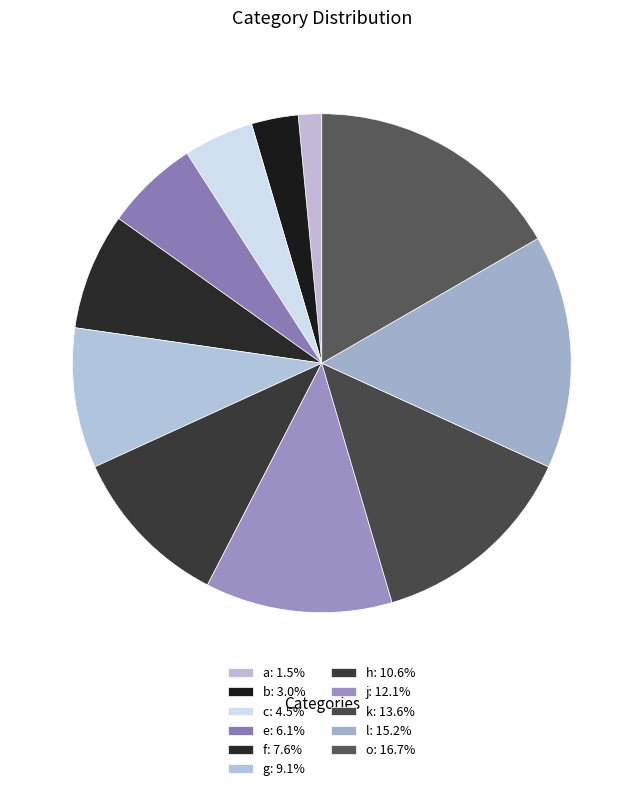

Combined, what portion of the pie is l and g?

24.2%